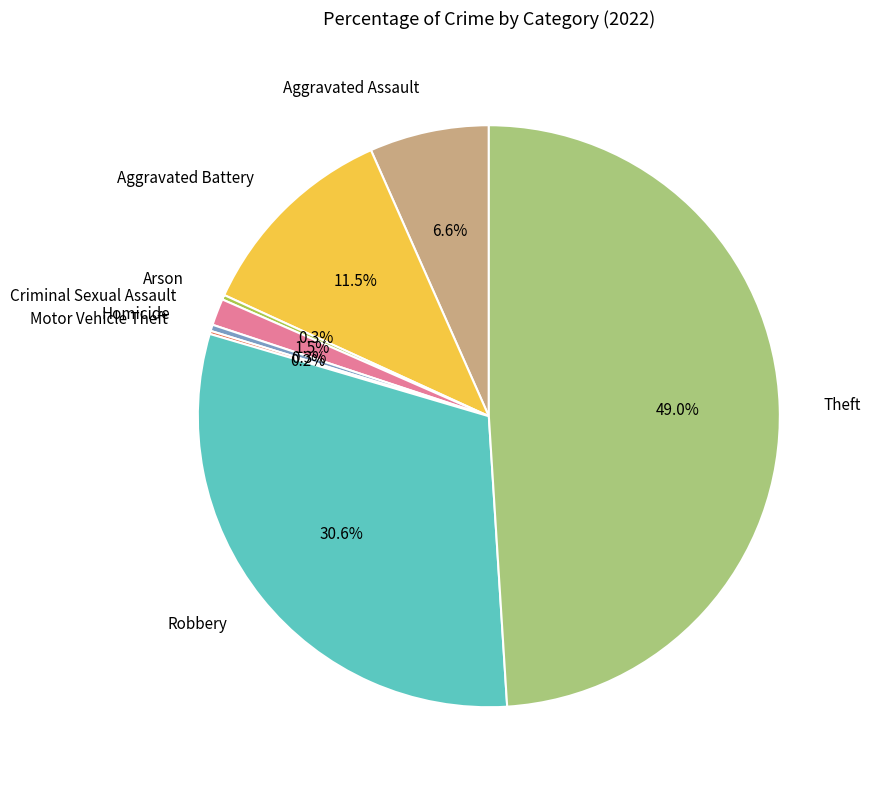

Which slice is the largest?

Theft